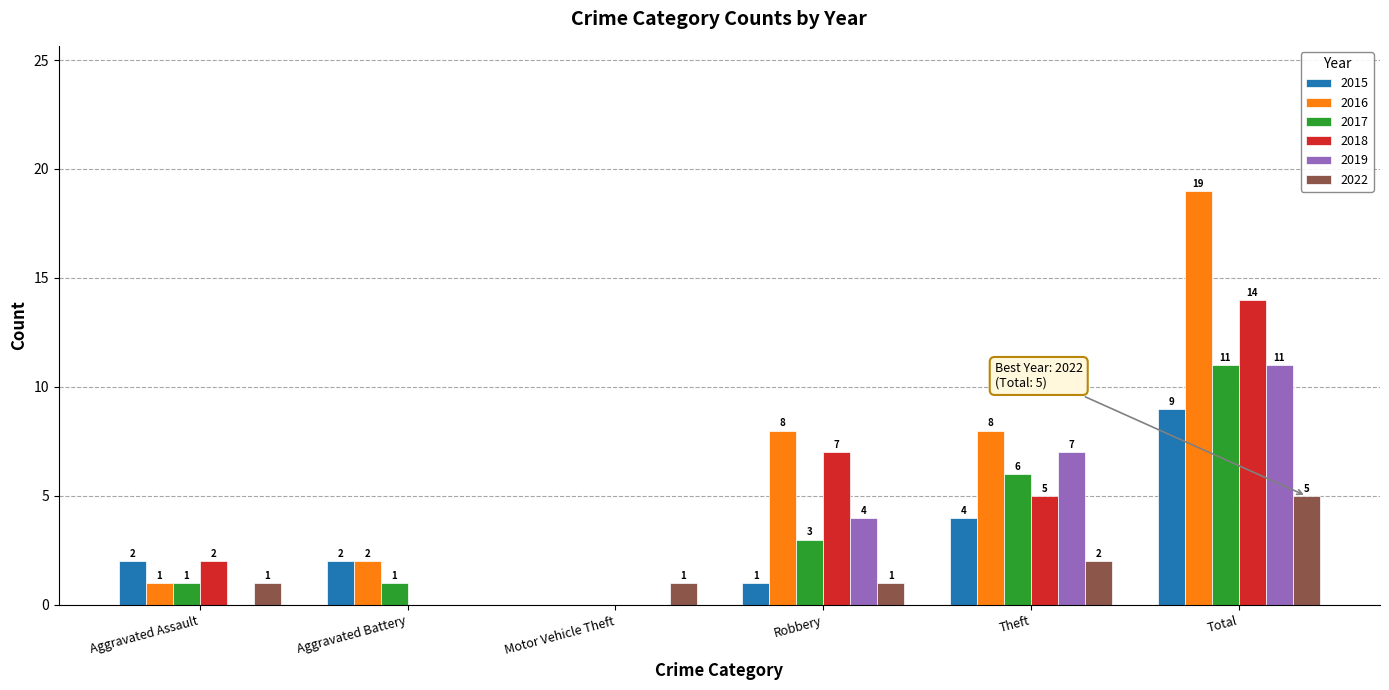

How many positive values does the 2017 series have?

5